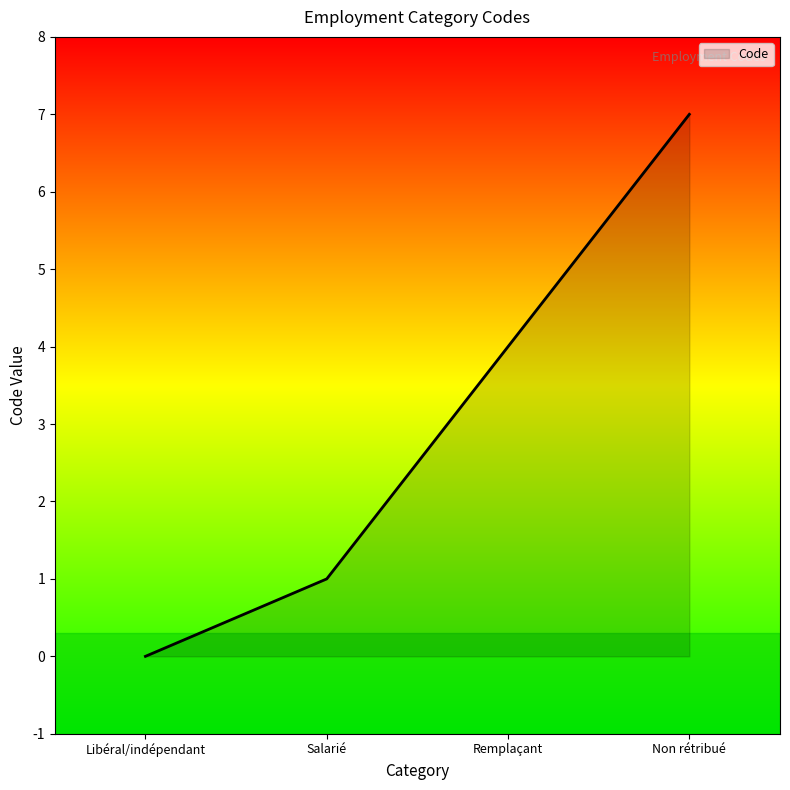

What position from the right is Salarié?

3